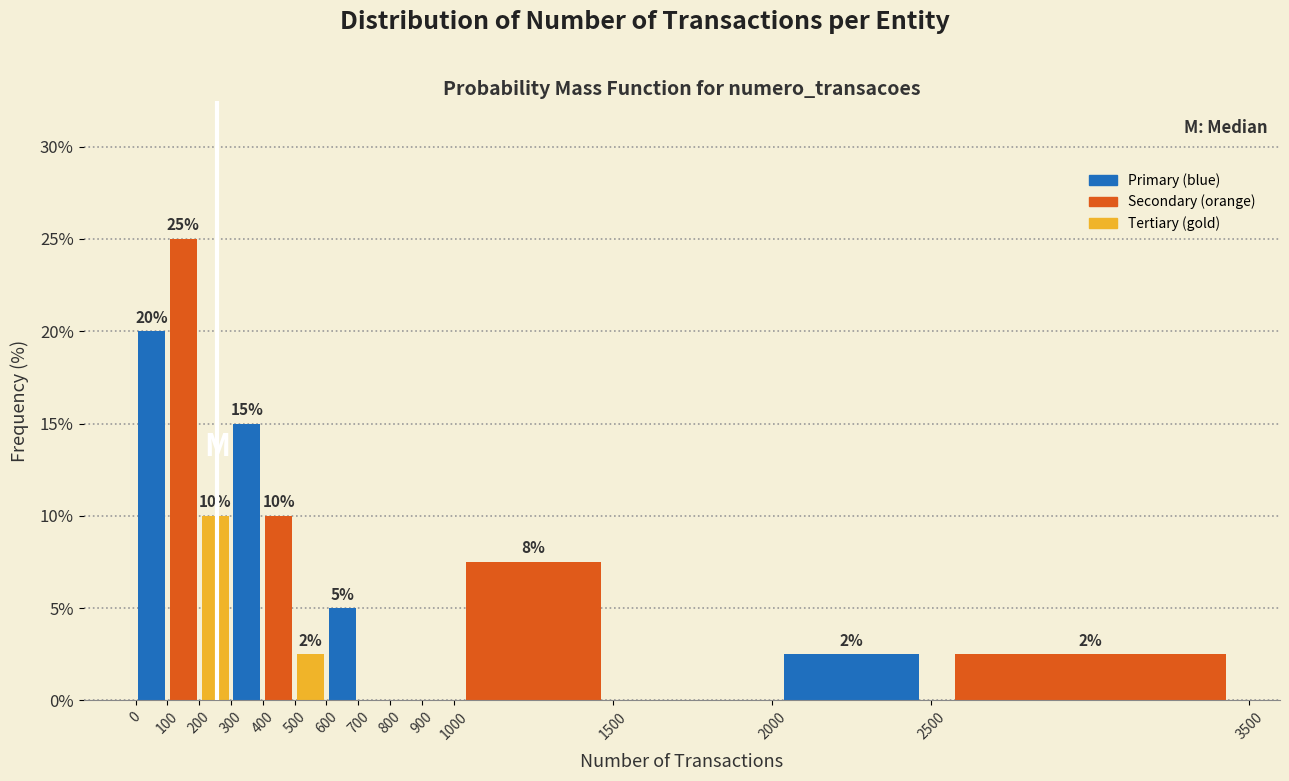

Over which range of the x-axis is the bar tallest?

100 to 200